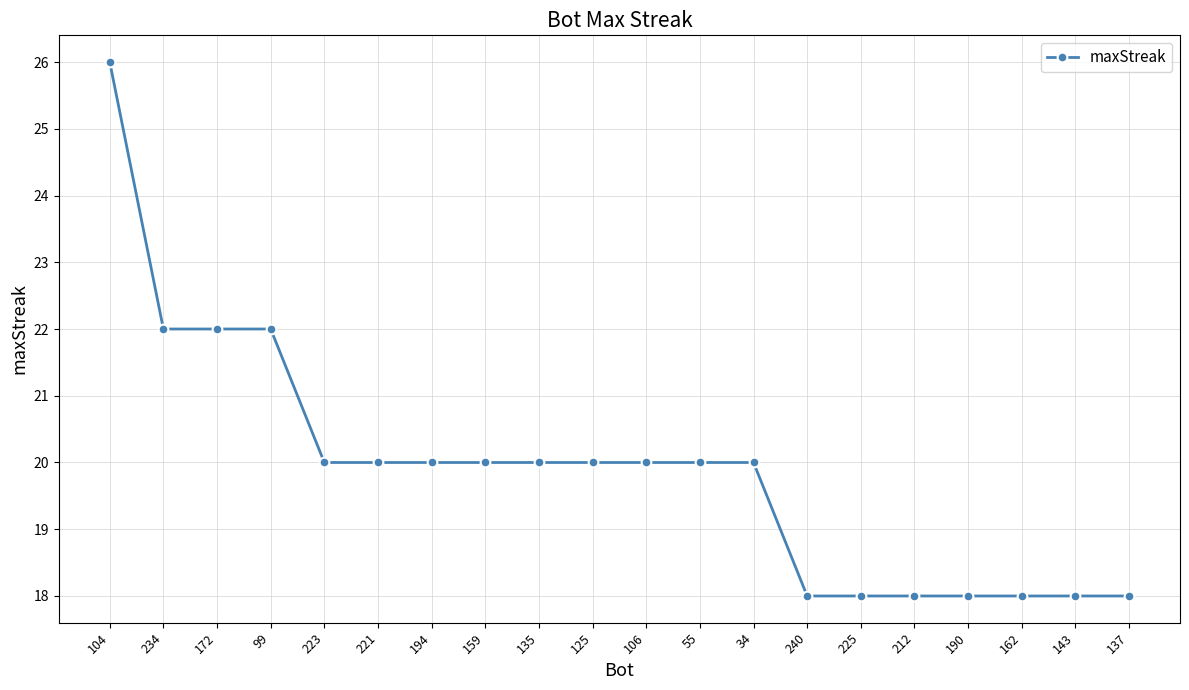

What is the difference between the values at 212 and 34?

2